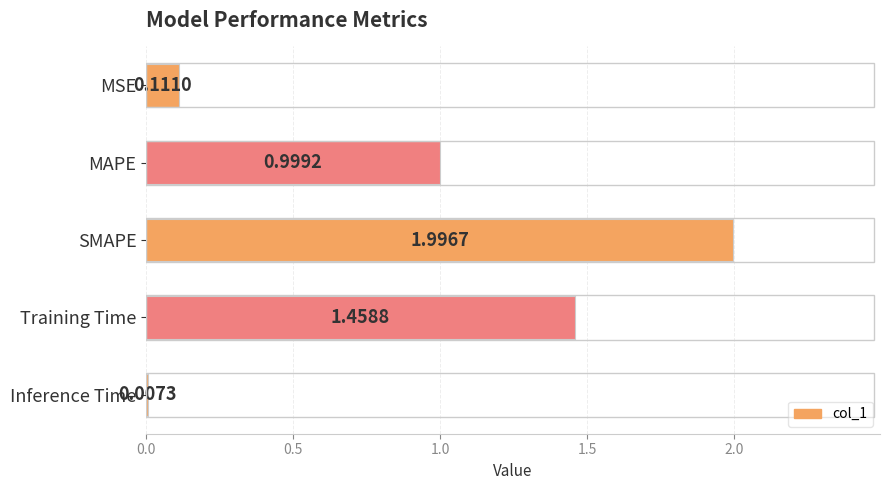

Where is the data nearest to the value 1?

MAPE